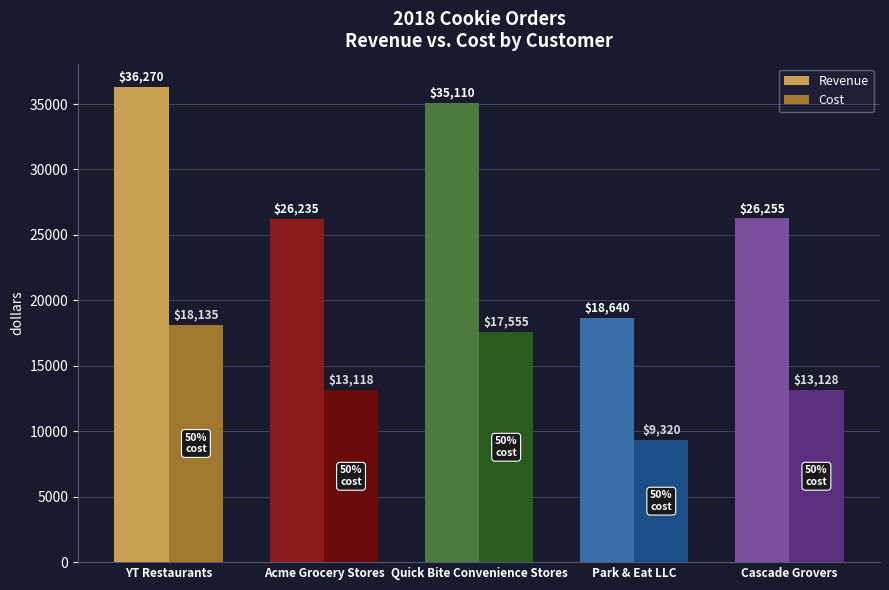

What is the smallest value displayed?

9320.0